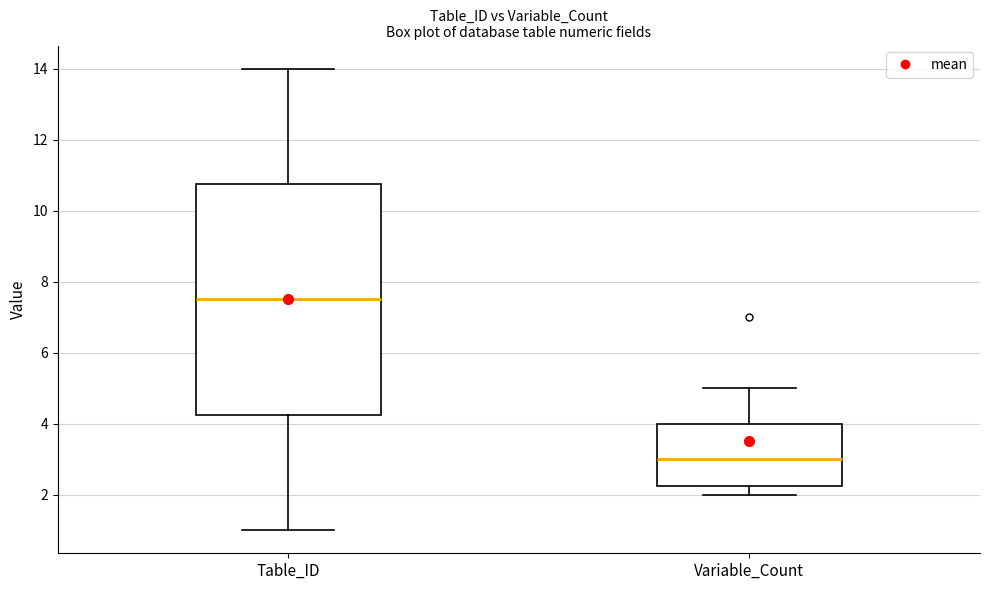

Which box is the tallest, from its lower edge to its upper edge?

Table_ID